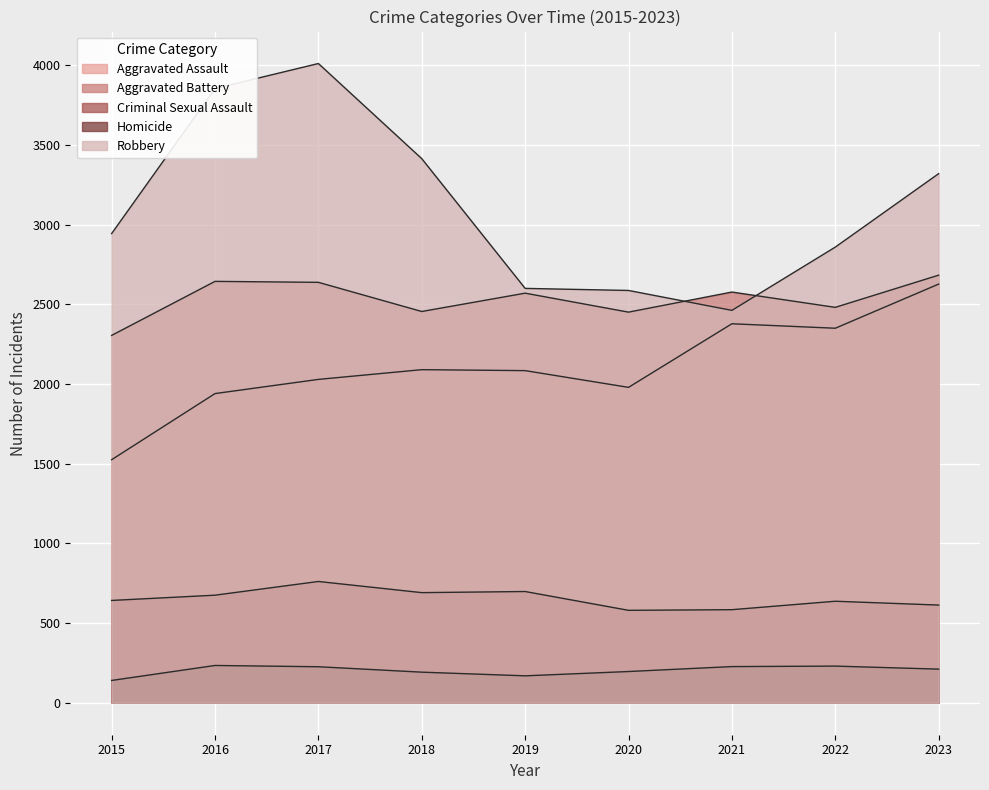

Which series has the largest range (max minus min)?

Robbery